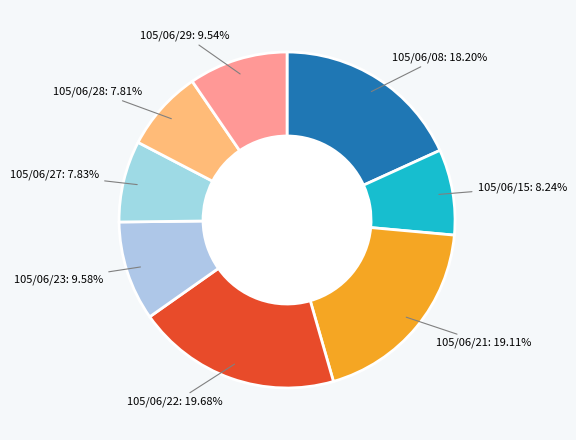

Is there any slice that represents more than half of the pie?

No